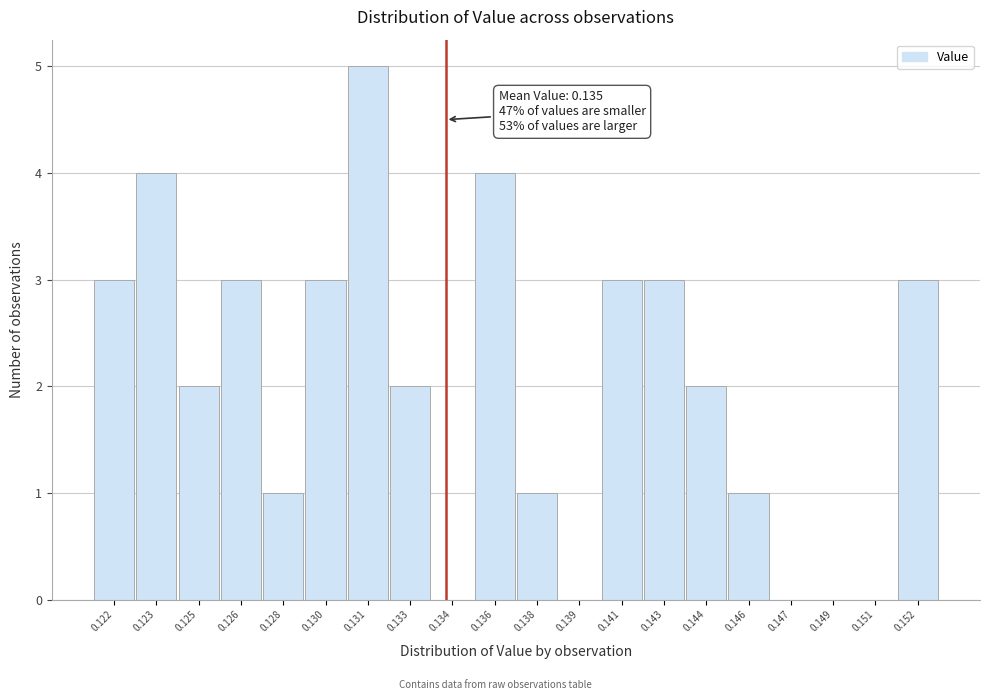

Reading right to left, transcribe all the data shown in this chart.

0.152=3	0.151=0	0.149=0	0.147=0	0.146=1	0.144=2	0.143=3	0.141=3	0.139=0	0.138=1	0.136=4	0.134=0	0.133=2	0.131=5	0.130=3	0.128=1	0.126=3	0.125=2	0.123=4	0.122=3